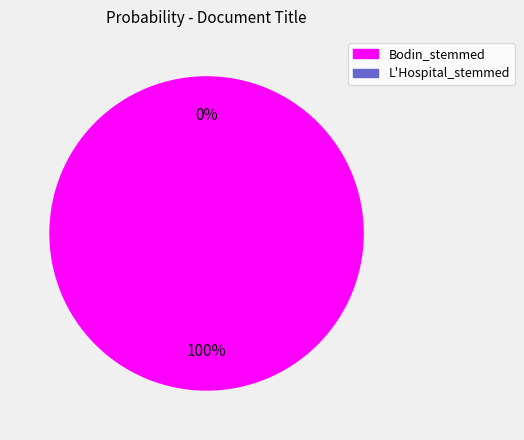

To the nearest percent, what is the average slice percentage?

50%